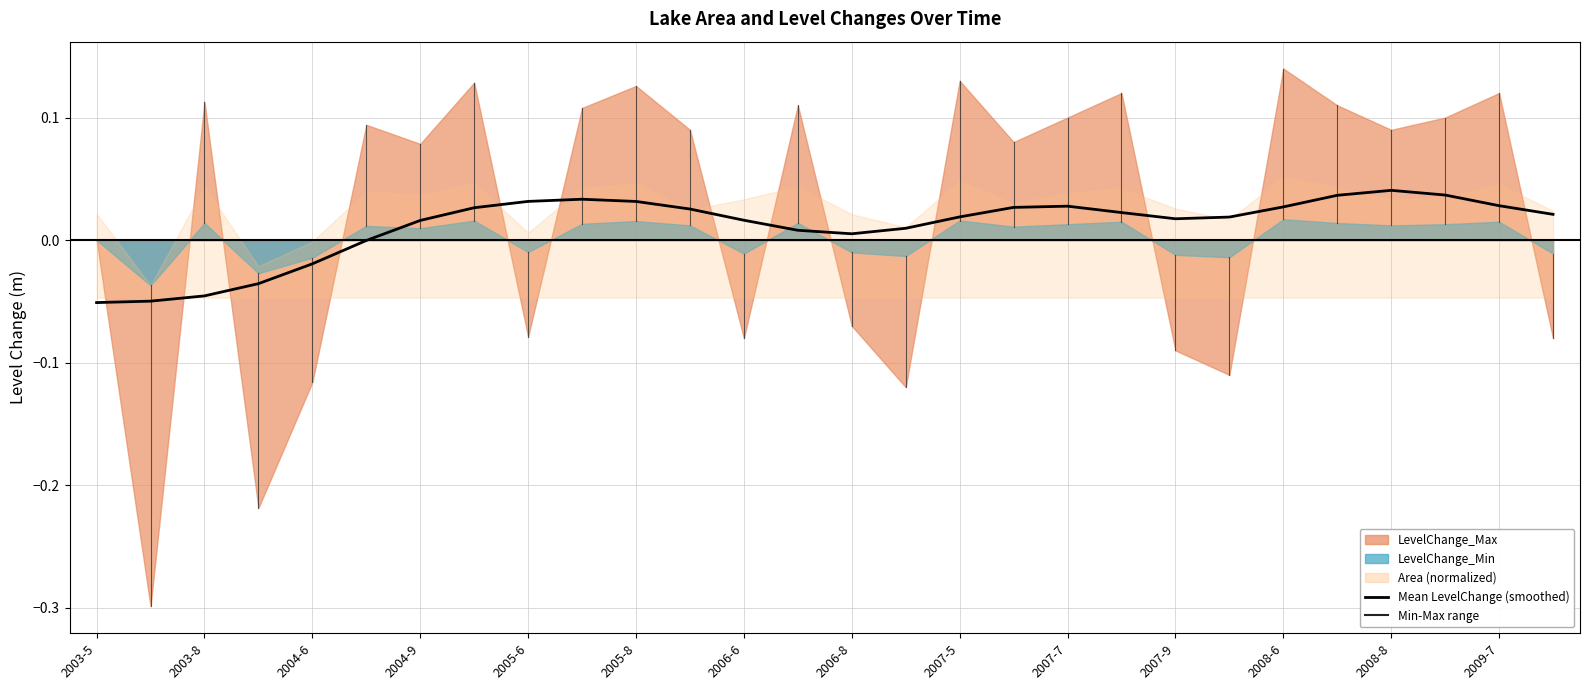

Is it true that the value at 2008-6 is 0.0?

True